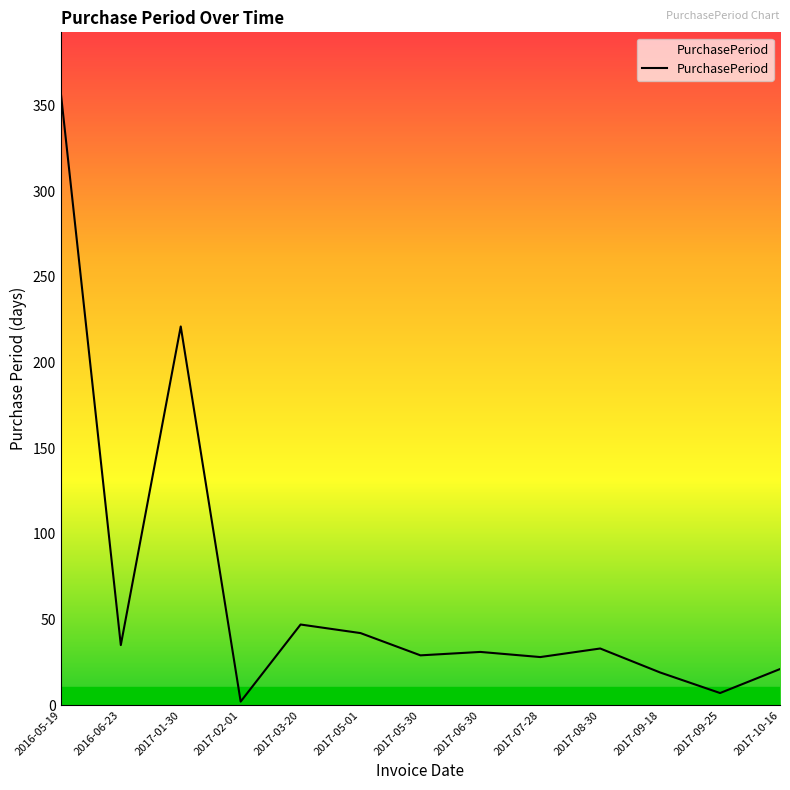

How many lines are shown in the chart?

1